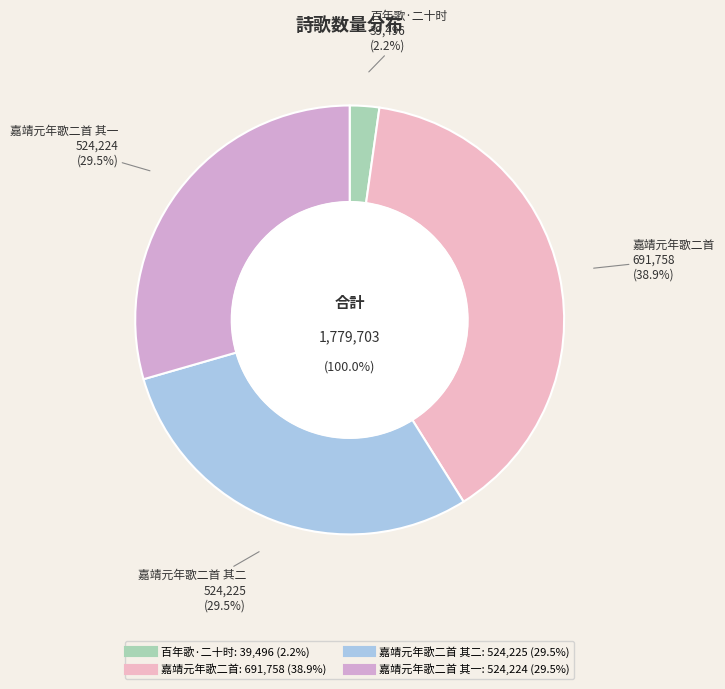

To the nearest percent, what is the combined percentage of 嘉靖元年歌二首 其二 and 百年歌·二十时?

32%